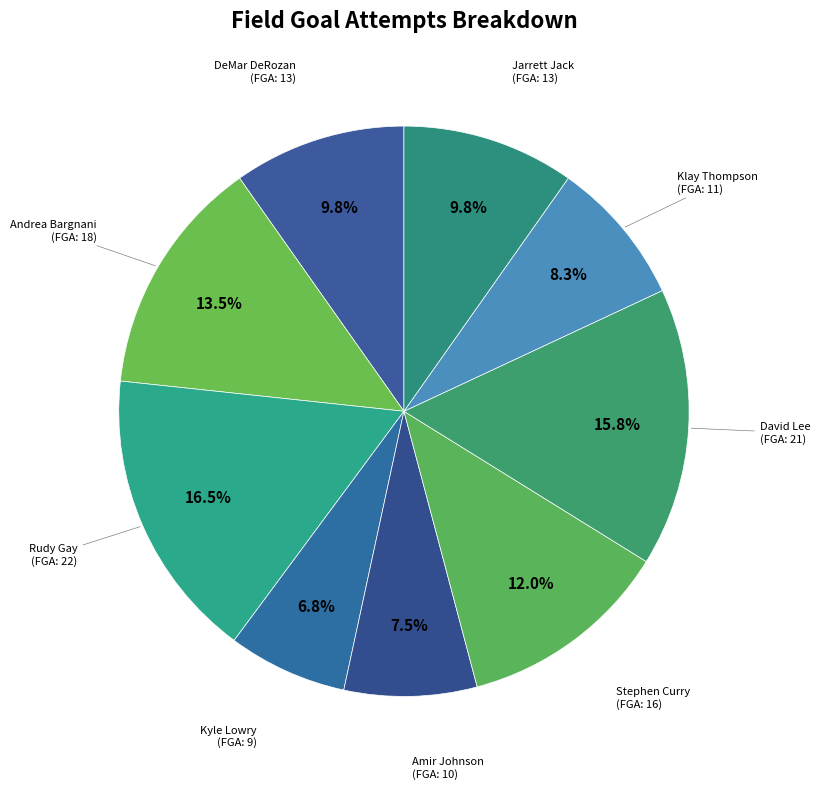

Rank the categories by value from highest to lowest.

Rudy Gay, David Lee, Andrea Bargnani, Stephen Curry, DeMar DeRozan, Jarrett Jack, Klay Thompson, Amir Johnson, Kyle Lowry